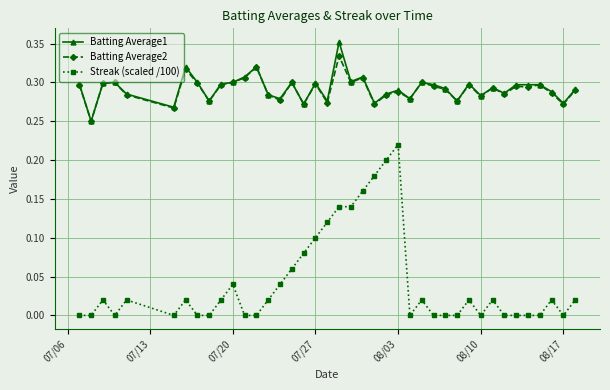

Rank the series by their maximum value, from lowest to highest.

Streak (scaled /100), Batting Average2, Batting Average1